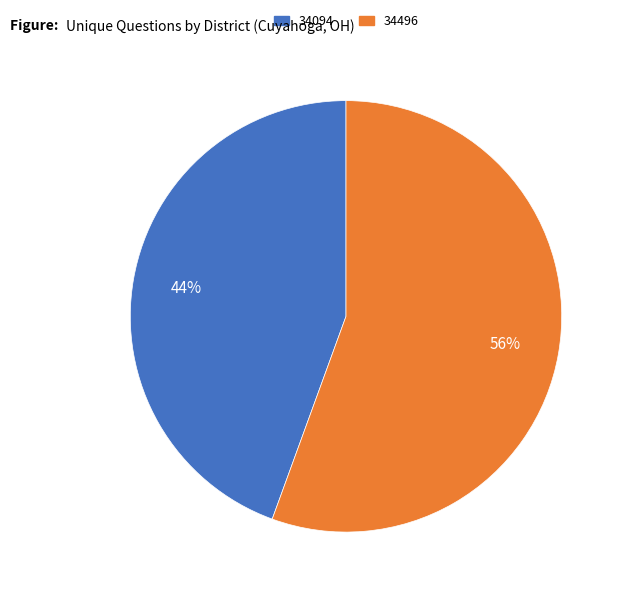

Rank the categories by value from lowest to highest.

34094, 34496